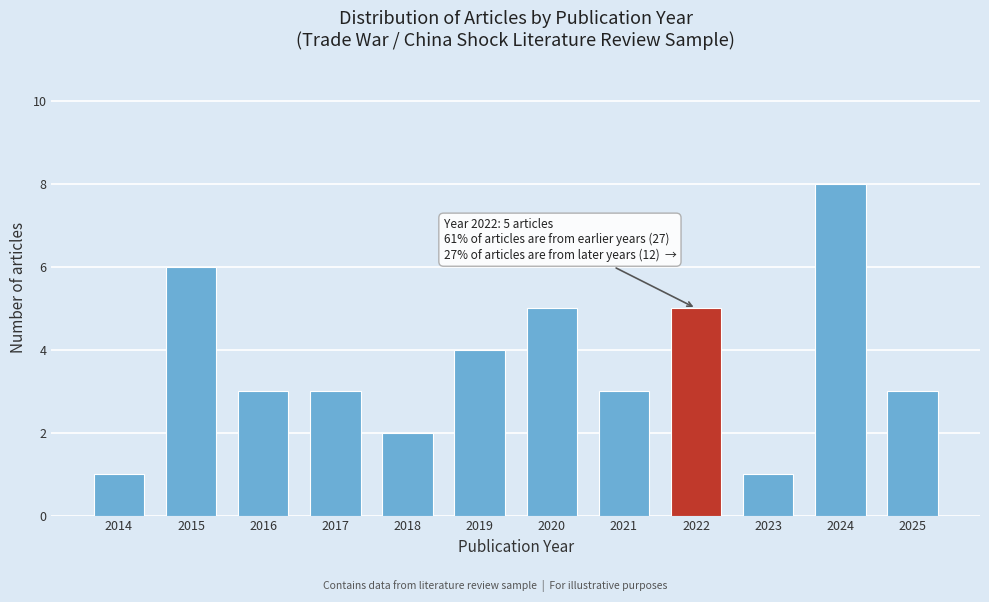

Reading right to left, list all the values displayed in this chart.

2025=3	2024=8	2023=1	2022=5	2021=3	2020=5	2019=4	2018=2	2017=3	2016=3	2015=6	2014=1